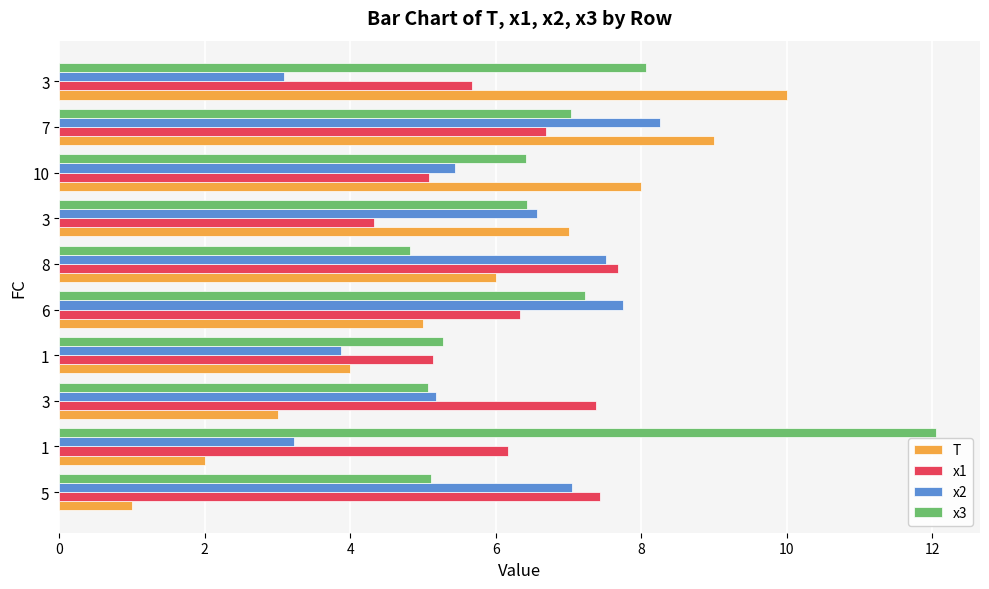

What is the minimum value for x3?

4.8